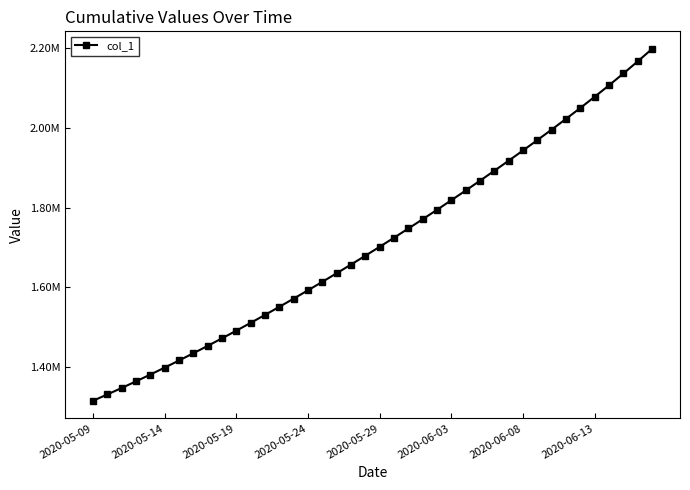

At which label does the data first exceed 1701853?

2020-05-29